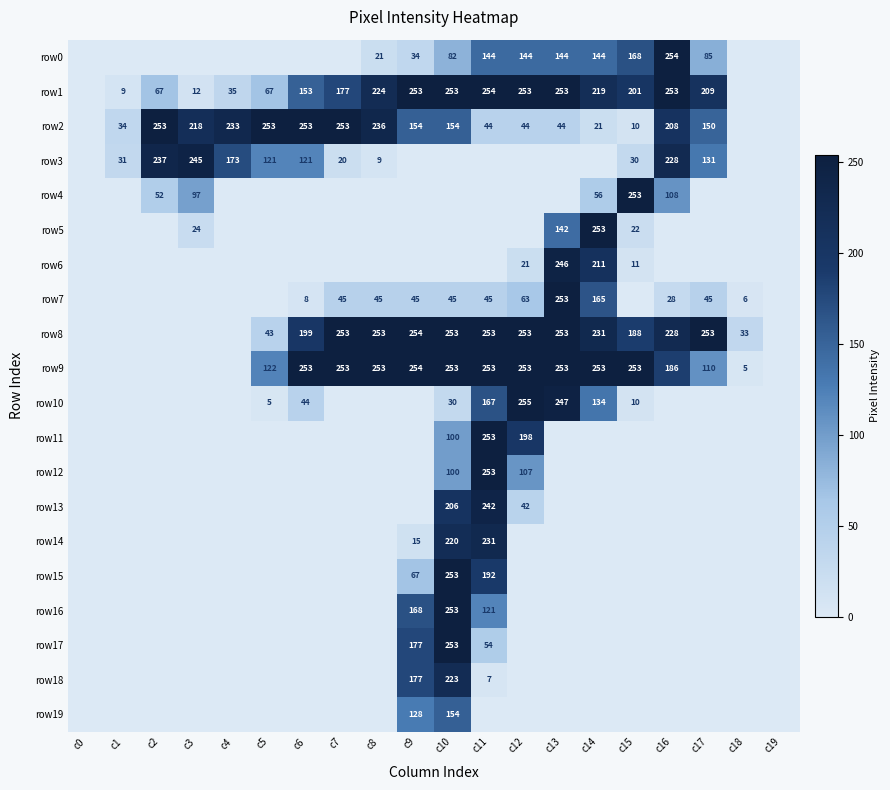

Is it true that row8 equals 228 at c16?

True